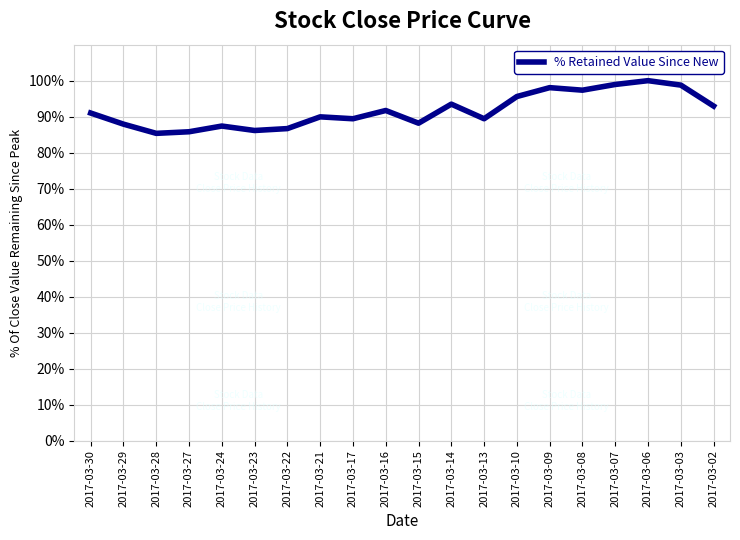

What is the change in value from 2017-03-24 to 2017-03-09?

+10.7